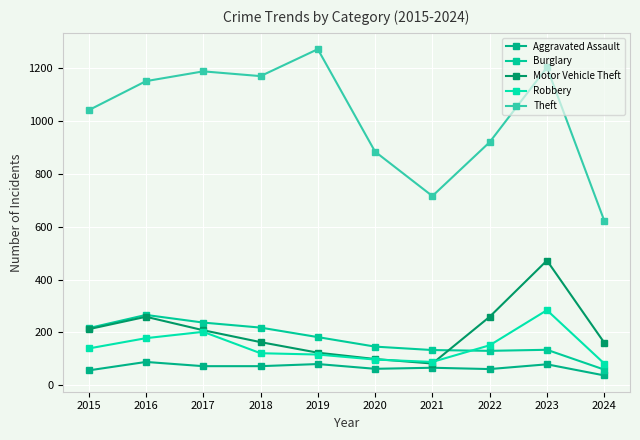

Between 2015 and 2019, which is larger?

2019